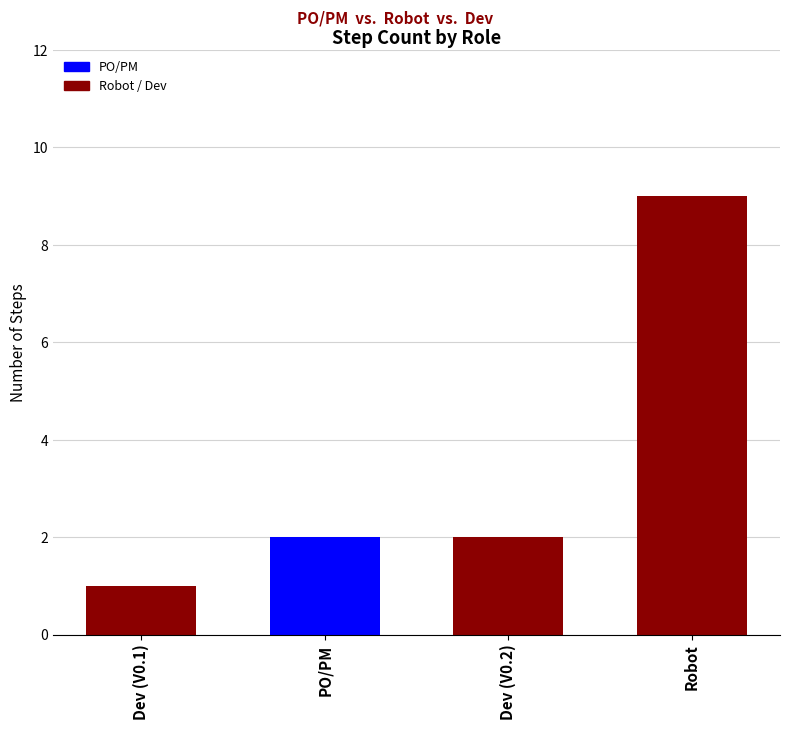

What is the greatest value displayed?

9